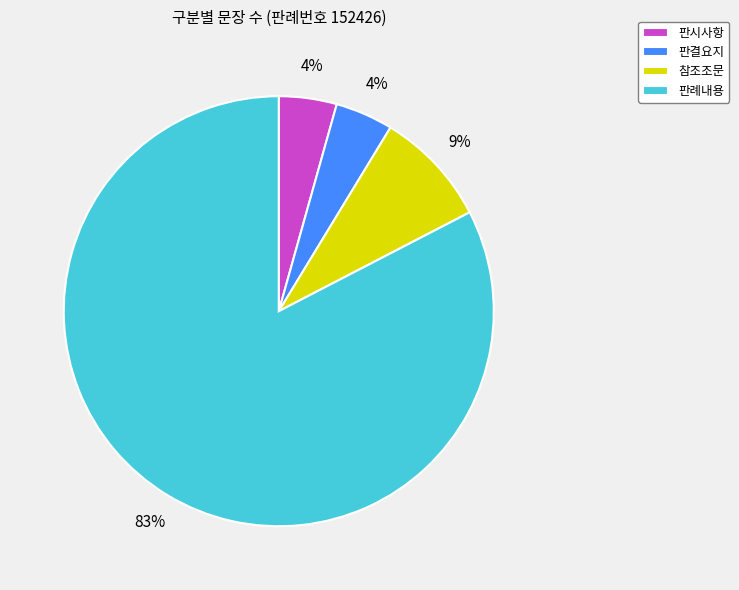

Count the number of slices in the pie.

4